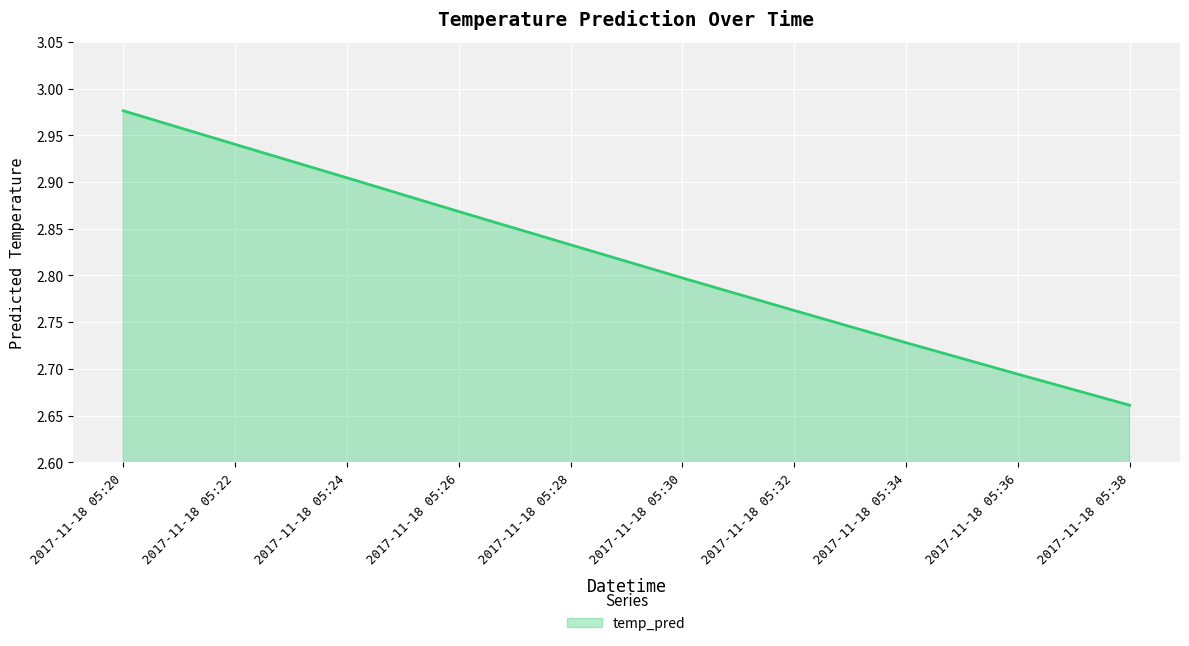

How many lines are shown in the chart?

1